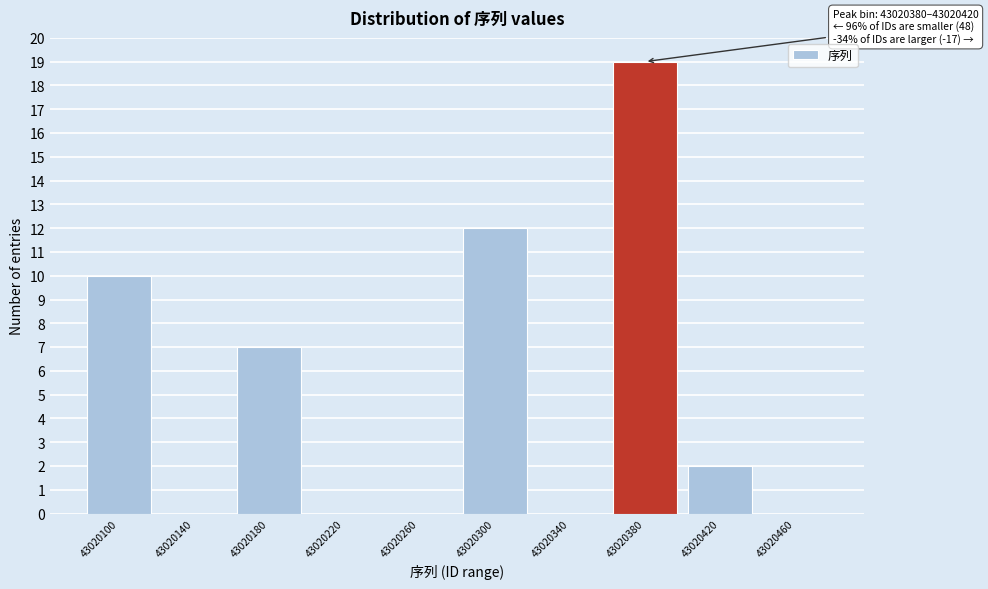

Reading left to right, transcribe all the data shown in this chart.

43020100=10	43020140=0	43020180=7	43020220=0	43020260=0	43020300=12	43020340=0	43020380=19	43020420=2	43020460=0